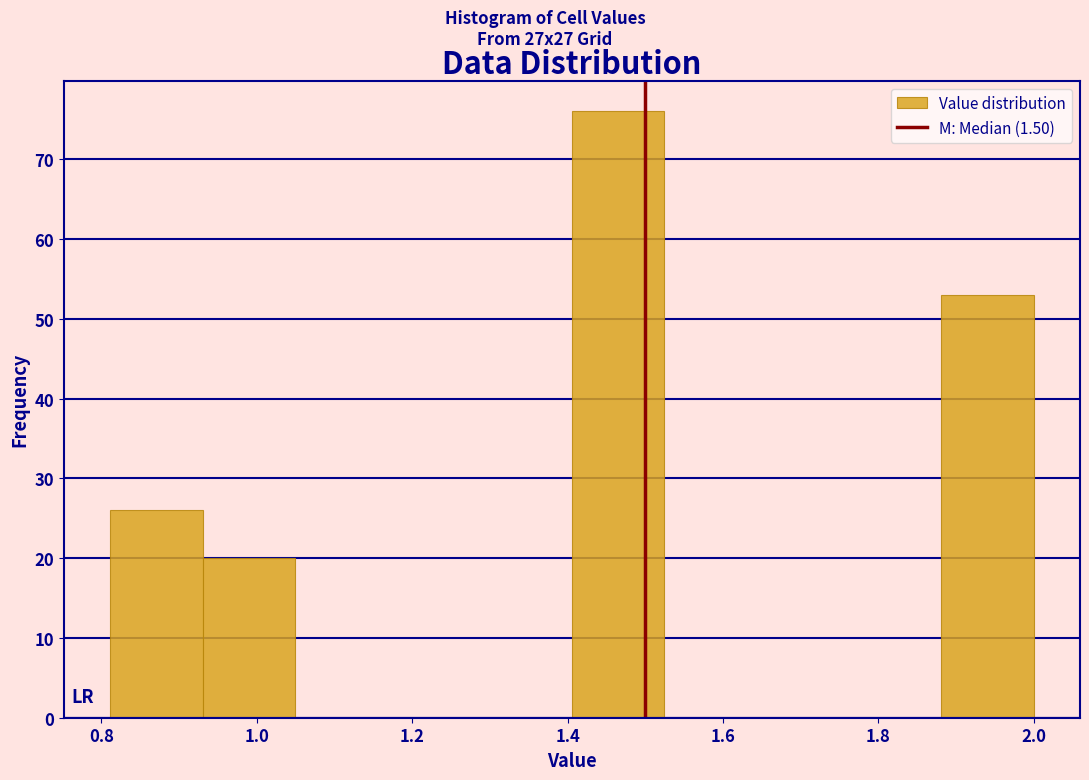

How tall is the bar that spans 0.94 to 1.04 on the x-axis? Neither the bar edges nor the heights are printed on the chart, so give them approximately, as read against the axes.

20